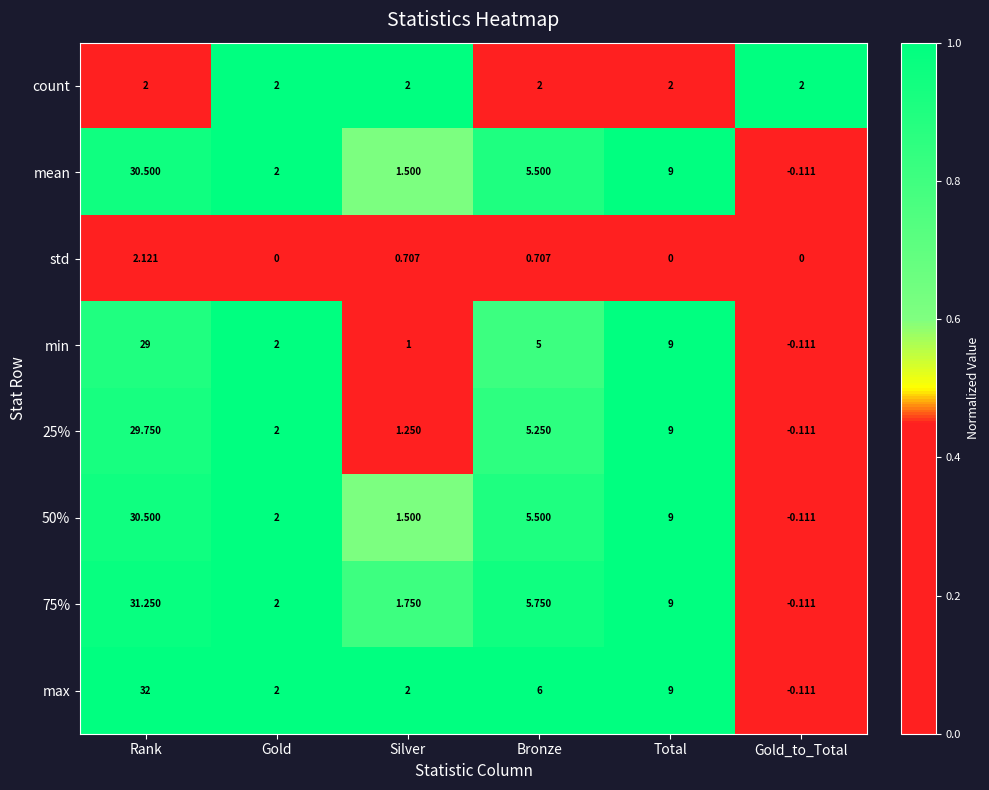

What is the total value across all series at Bronze?

35.7